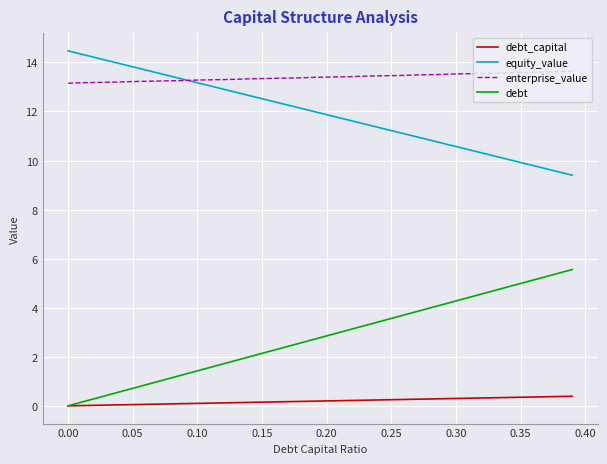

What is the sum of all enterprise_value values?

535.8